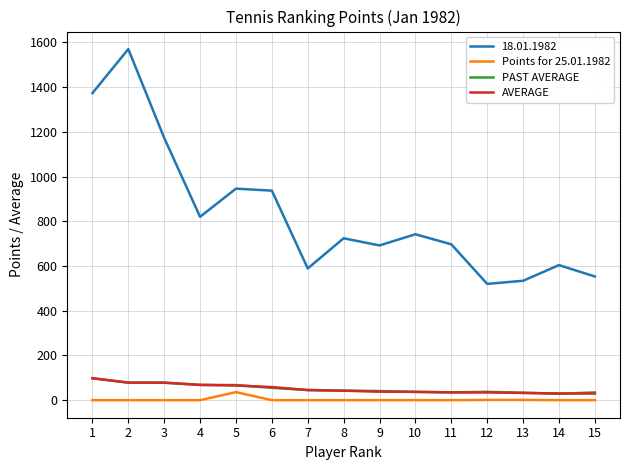

True or false: PAST AVERAGE and 18.01.1982 intersect in this chart.

False